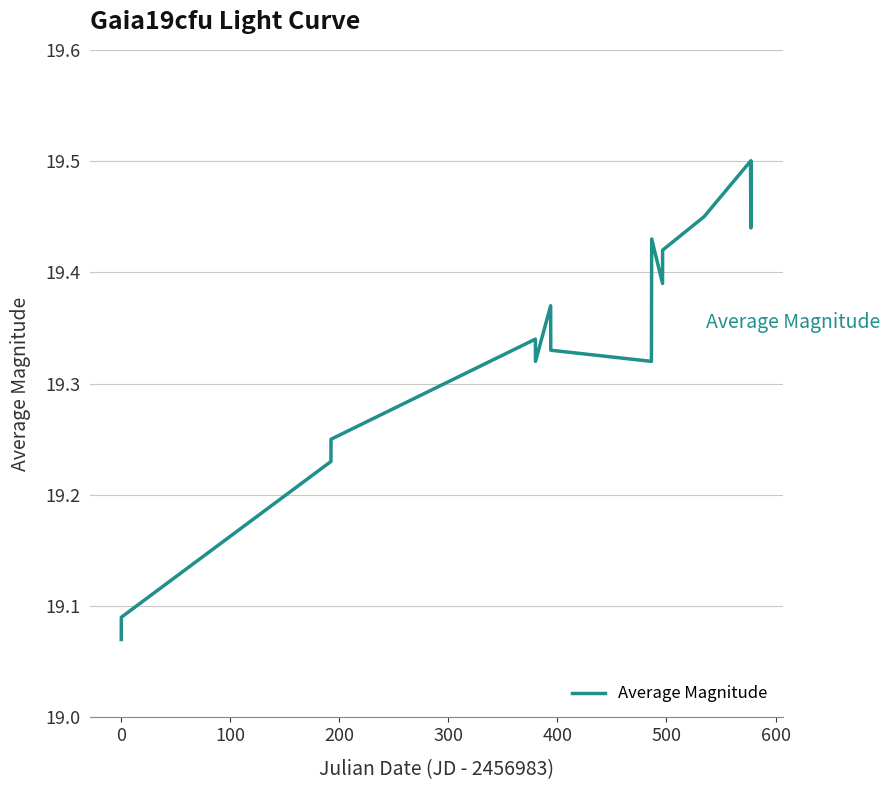

What is the difference between the maximum and minimum values?

0.4